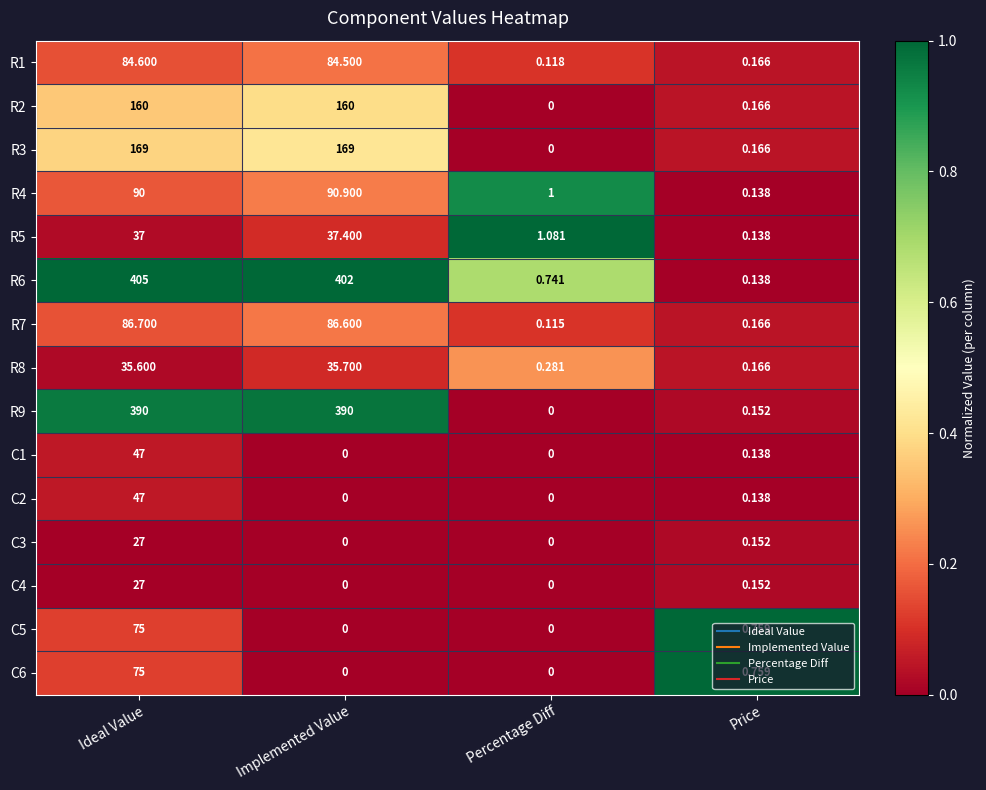

How many data points does each series have?

4